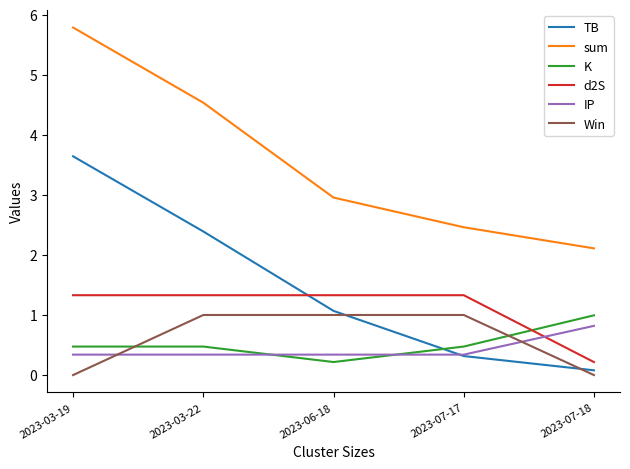

True or false: Win and IP intersect in this chart.

True